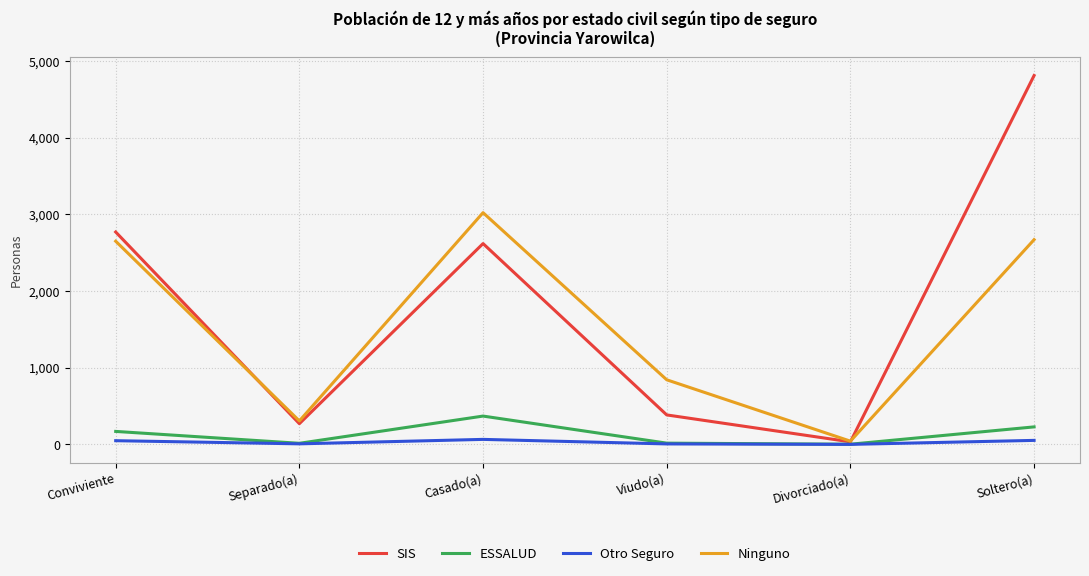

Is the value of Otro Seguro at Conviviente greater than the value of ESSALUD at Conviviente?

No